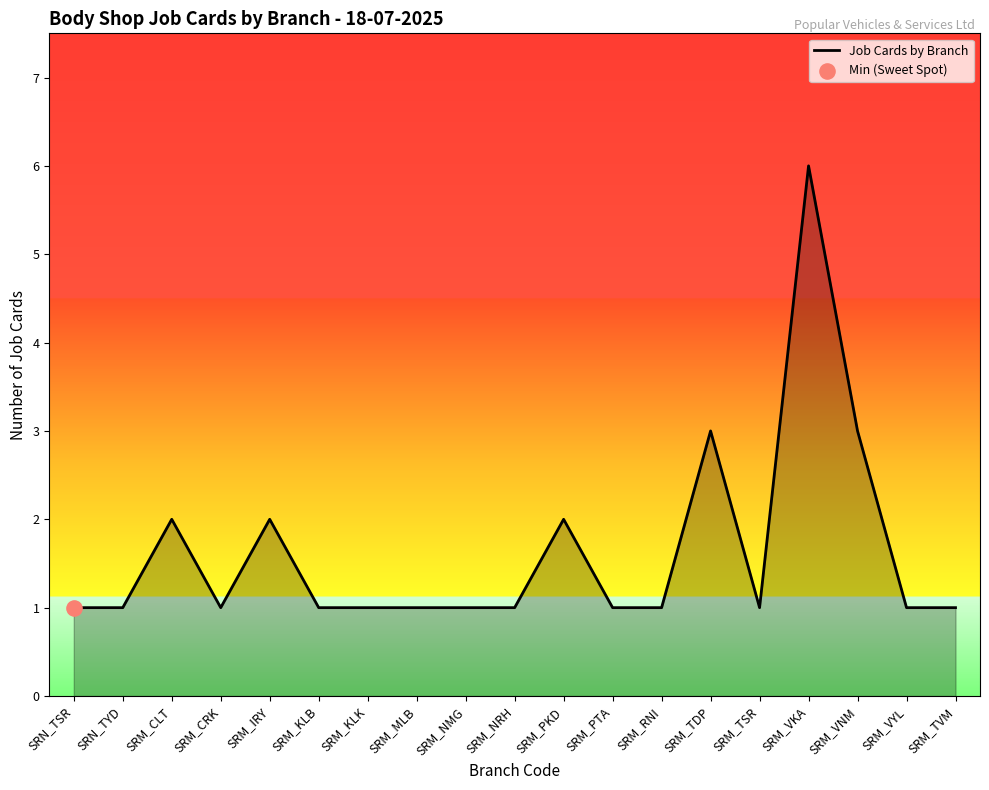

Approximately how many times larger is the value at SRM_RNI compared to SRM_MLB?

1.0